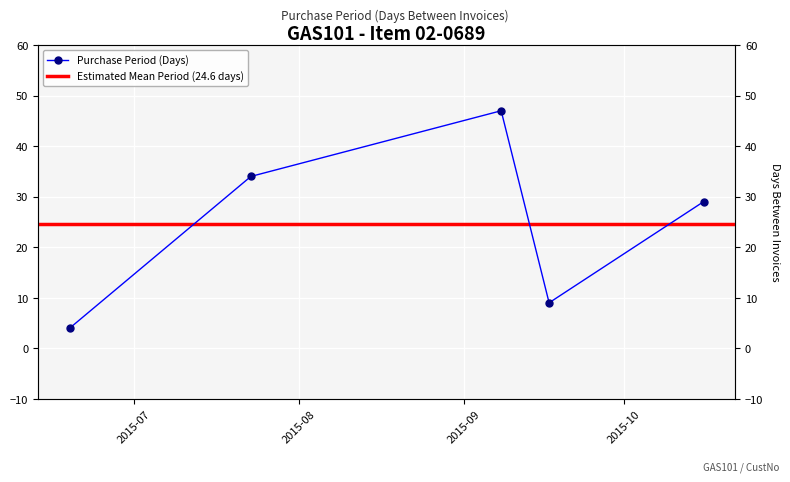

What is the maximum value shown in the chart?

47